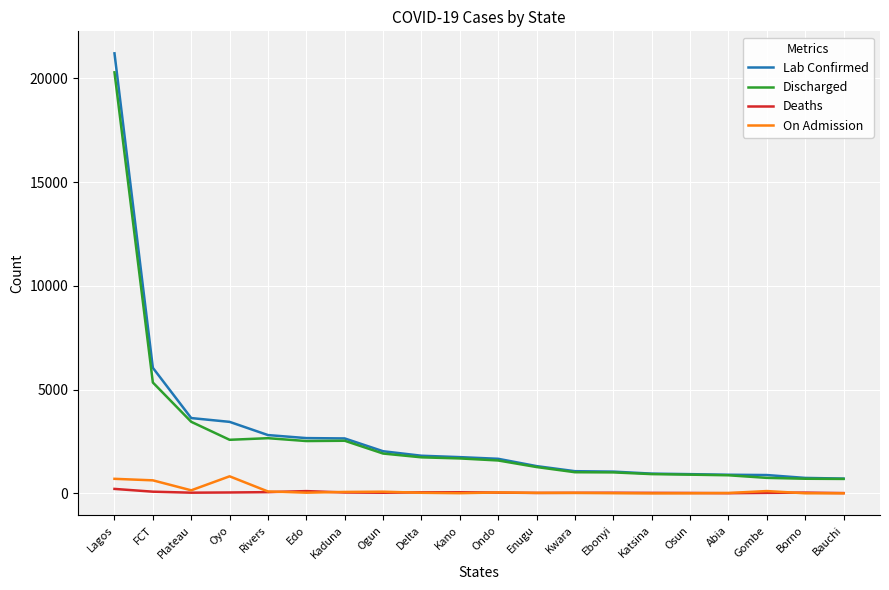

The value of Discharged at Plateau is 1053. True or false?

False